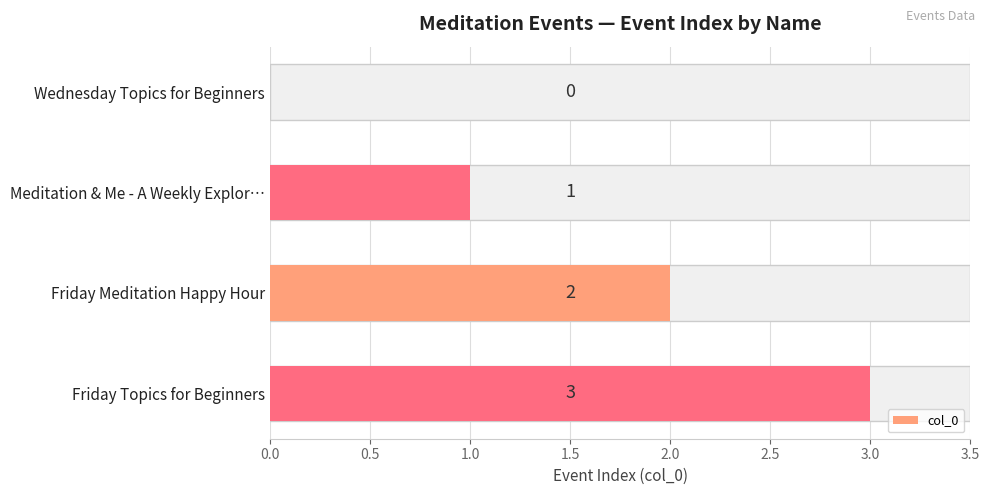

What is the change in value from Friday Meditation Happy Hour to Friday Topics for Beginners?

+1